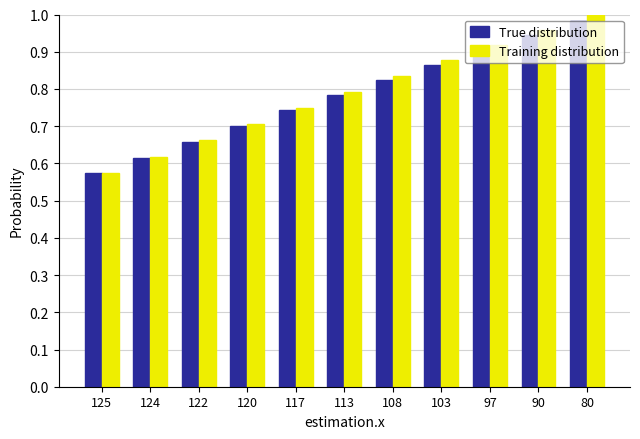

Which category has the highest value across all series?

80